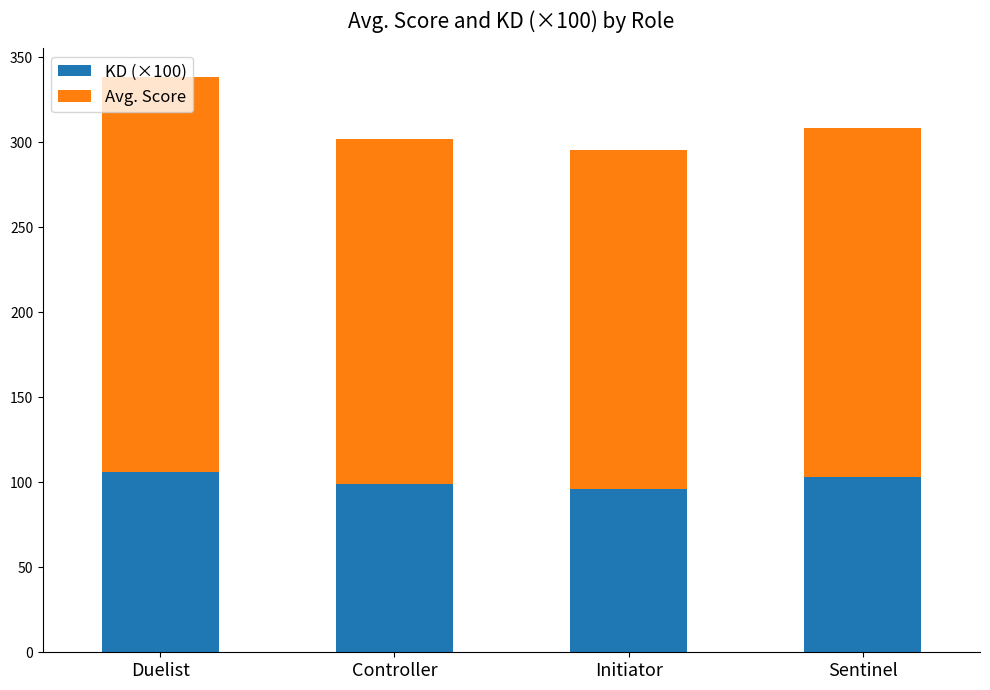

What is the minimum value for KD (×100)?

96.0